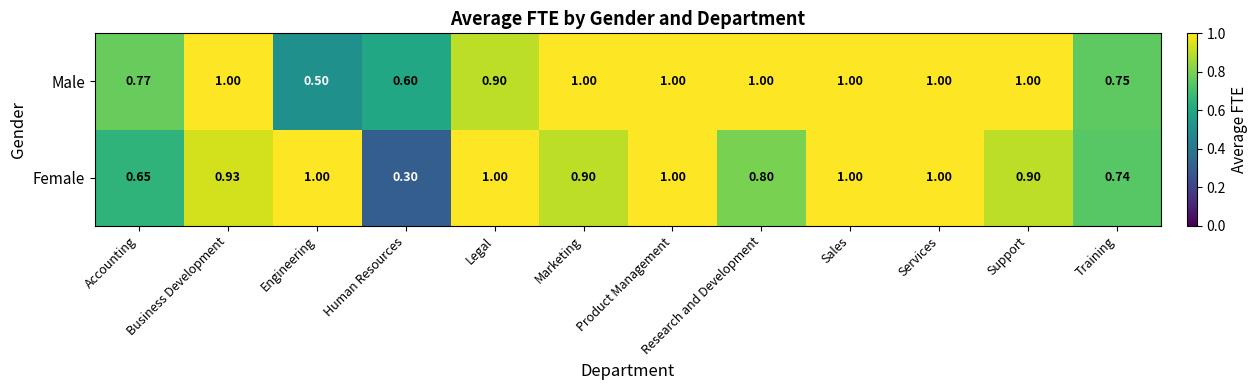

Where is Female nearest to the value 0?

Human Resources